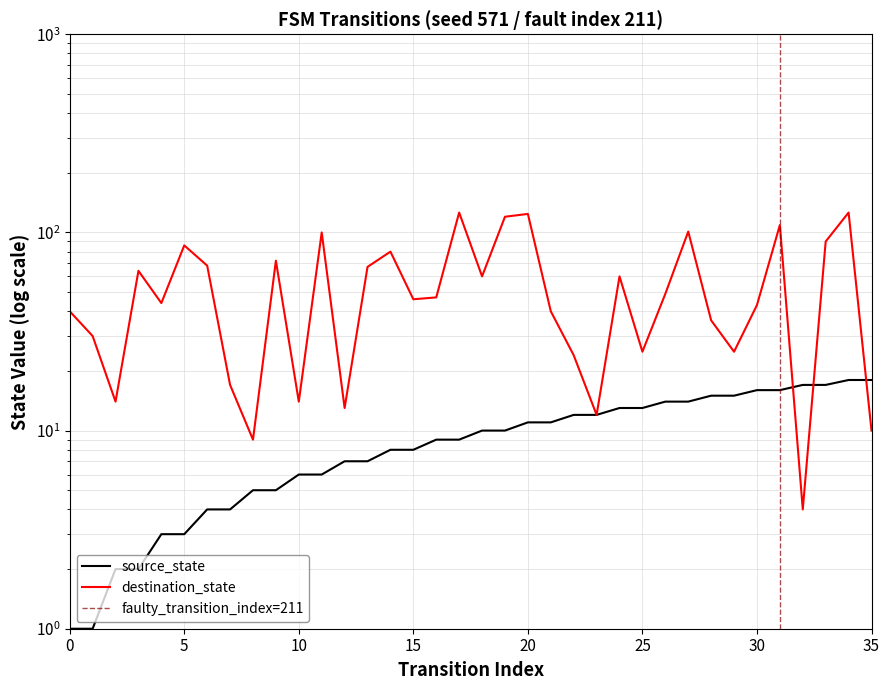

What is the value of the source_state point at the 11th from the left?

6